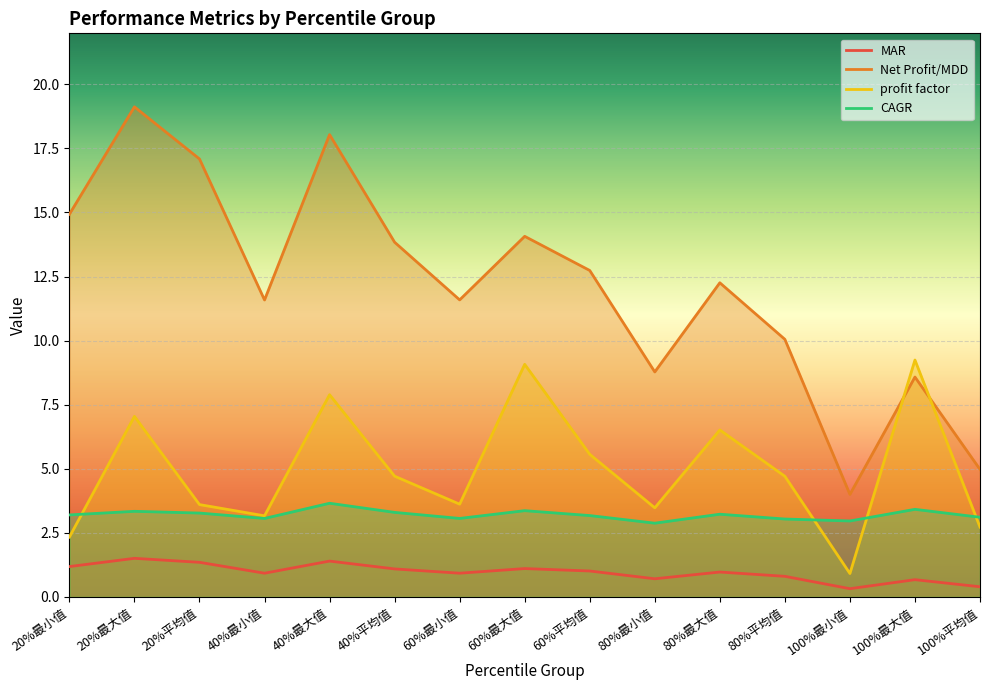

How many values in the CAGR series exceed 3?

13